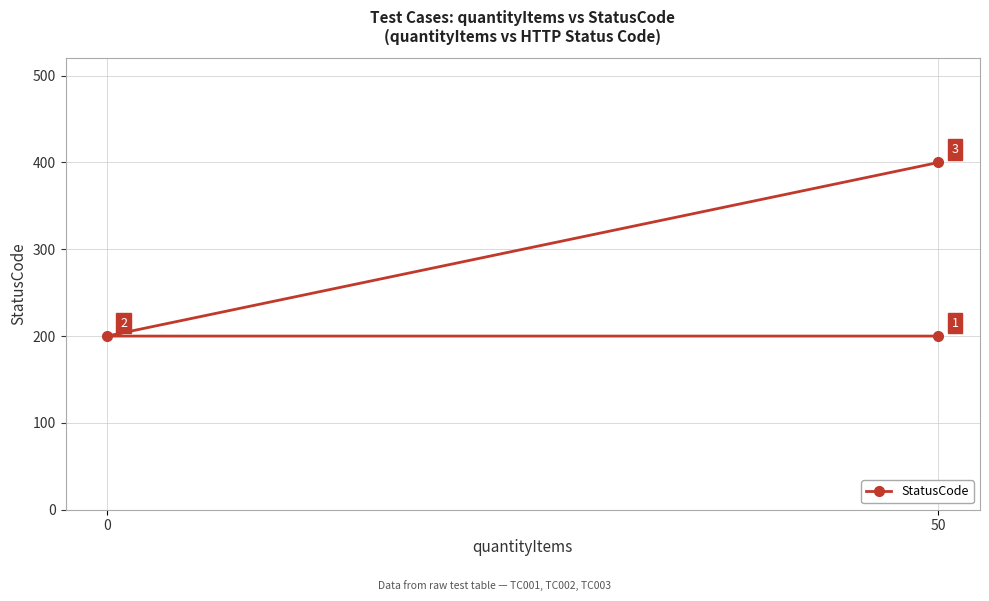

What is the smallest value displayed?

200